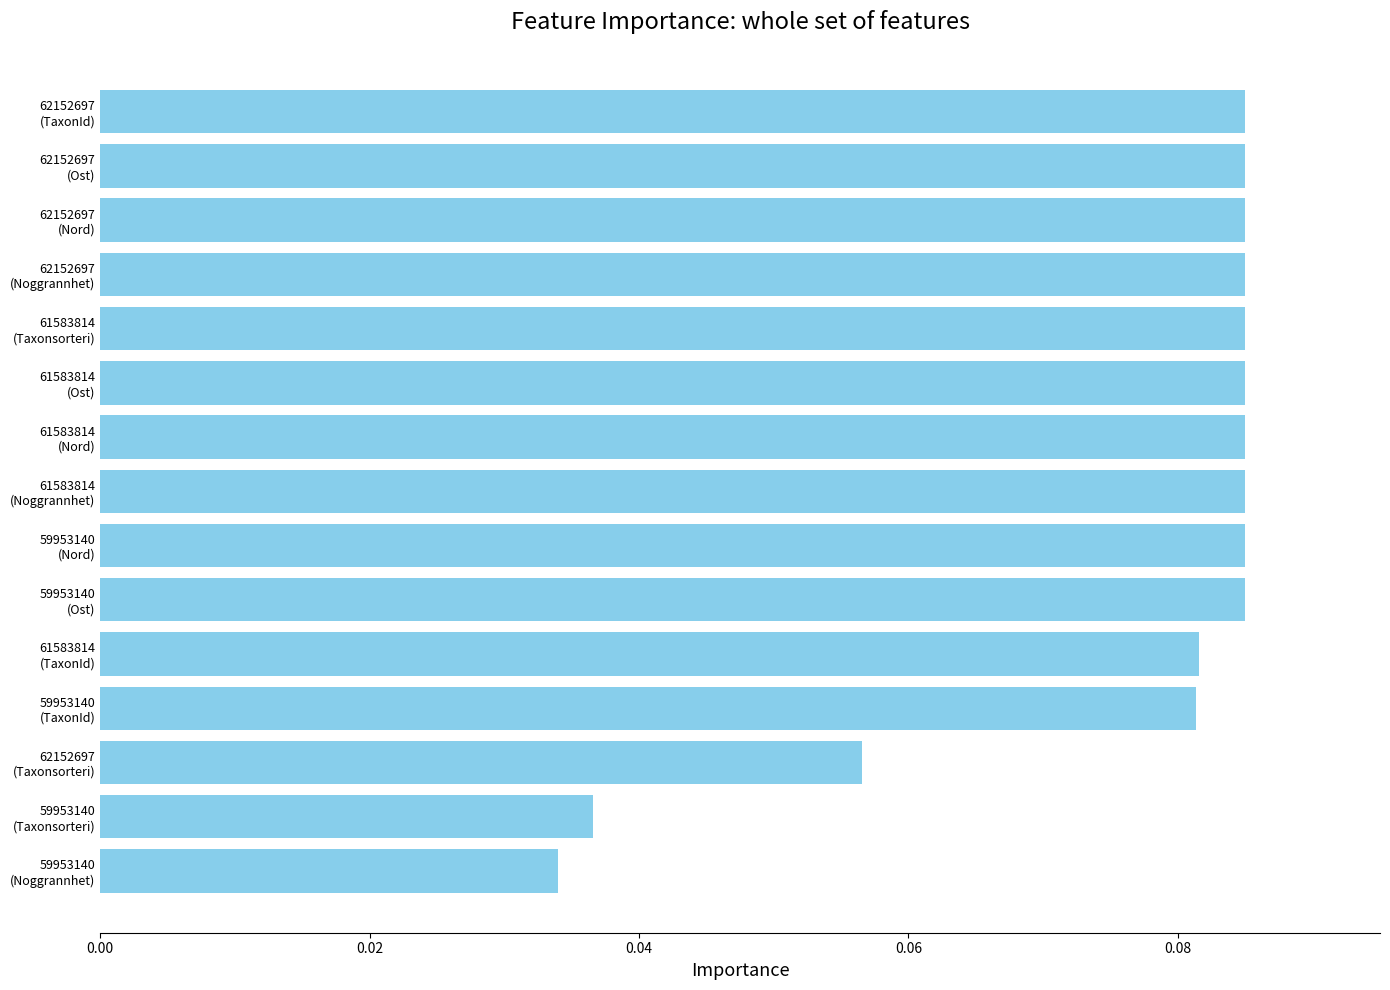

What is the sum of all values?

1.1